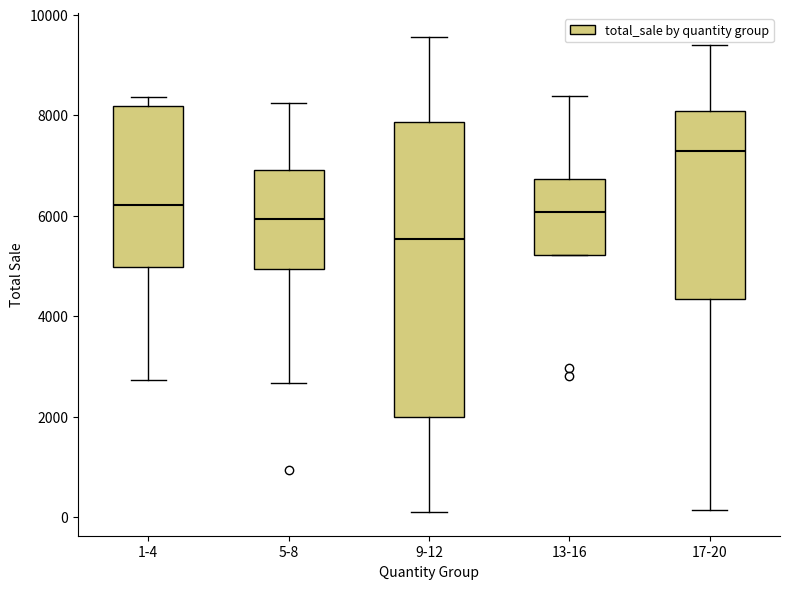

Reading left to right, transcribe this box plot: for each box, give where its median line is, the range the box spans, and where its two whiskers end, as read against the y-axis. The values are not printed on the chart, so give them approximately, as read against the axis.

1-4: median 6200, box 5000 to 8200, whiskers 2800 to 8400
5-8: median 6000, box 5000 to 7000, whiskers 2600 to 8200
9-12: median 5600, box 2000 to 7800, whiskers 0 to 9600
13-16: median 6000, box 5200 to 6800, whiskers 5200 to 8400
17-20: median 7200, box 4400 to 8000, whiskers 200 to 9400